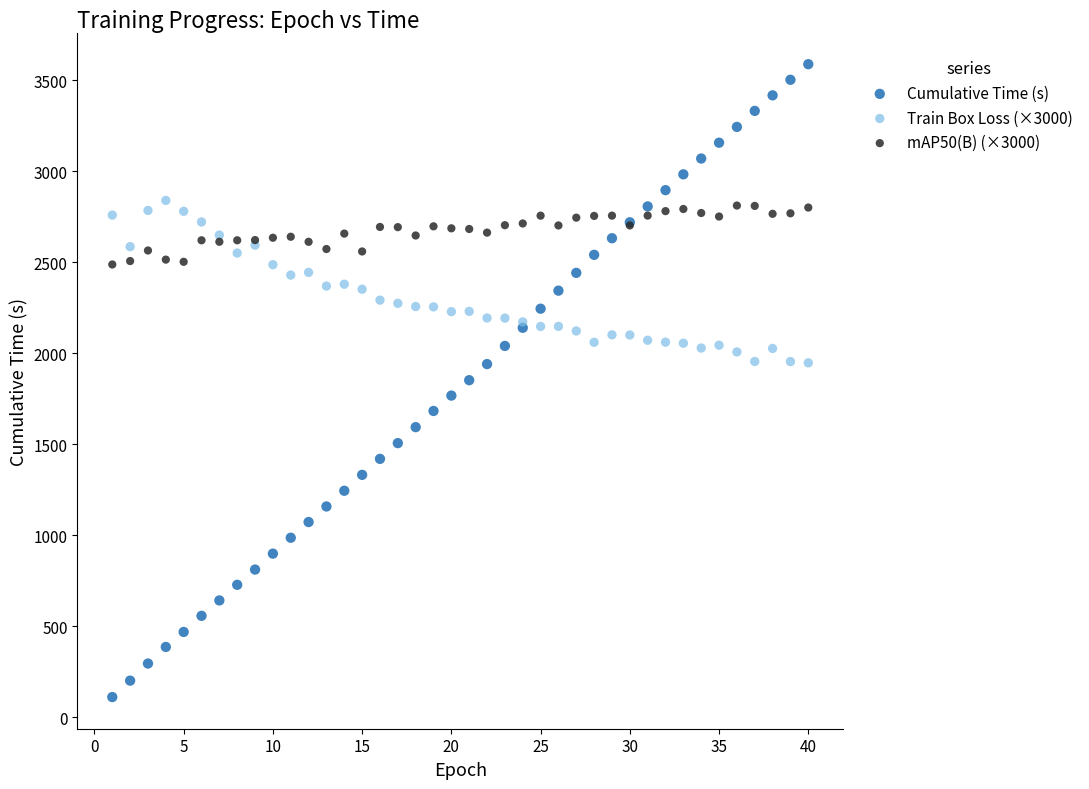

Which series reaches the maximum Y coordinate?

Cumulative Time (s)